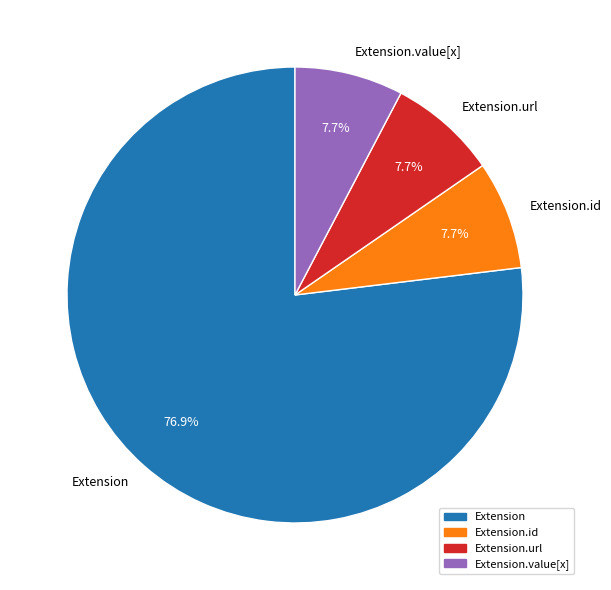

To the nearest percent, what is the difference between the largest and smallest slice percentages?

69%